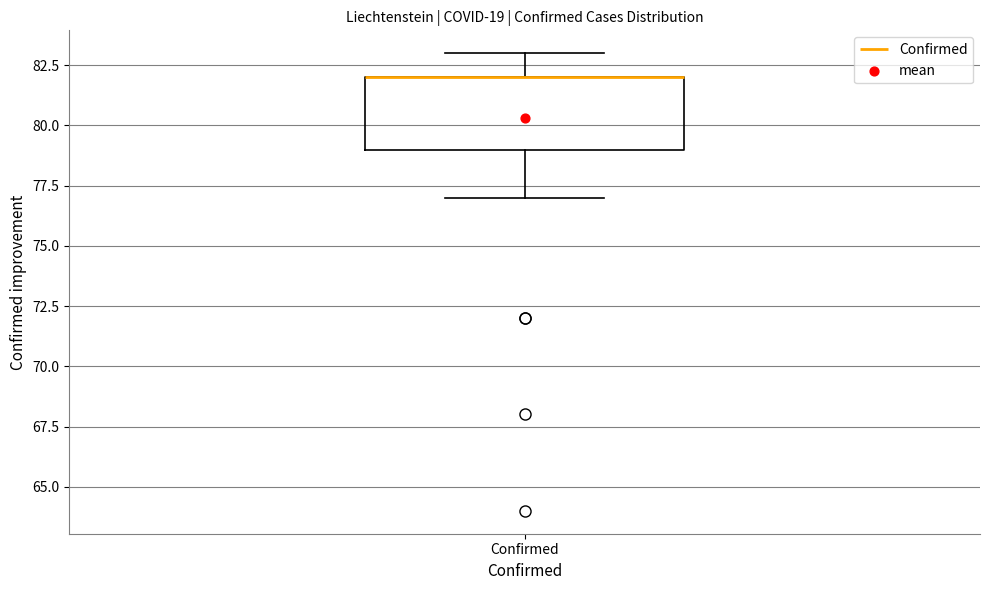

Where does the lower whisker of the box for Confirmed end on the y-axis? The values are not printed on the chart, so give them approximately, as read against the axis.

77